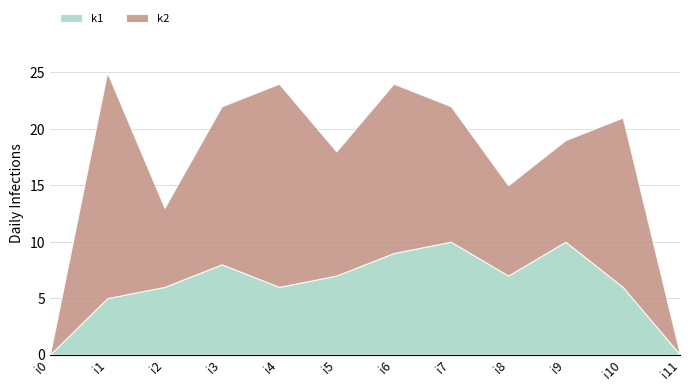

Is it true that k1 equals 3 at i5?

False